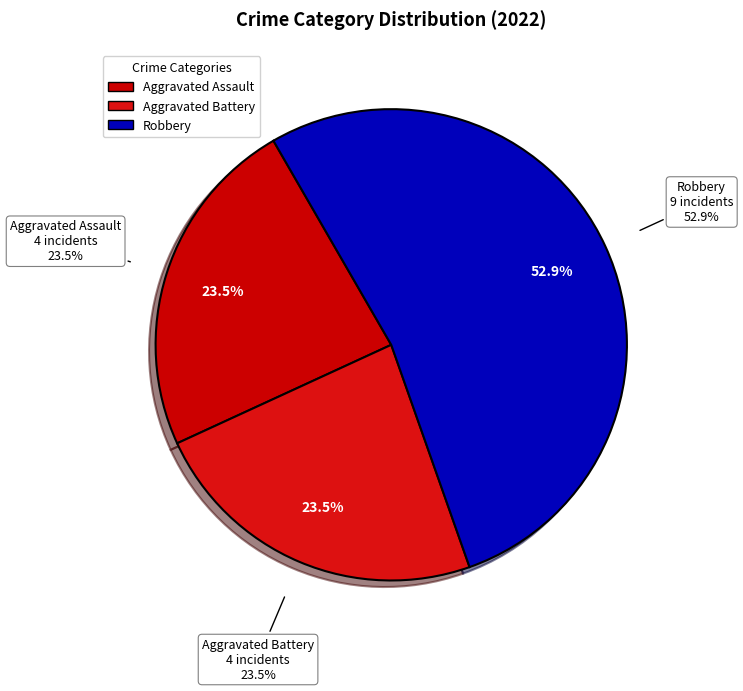

Between Robbery and Aggravated Battery, which is larger?

Robbery